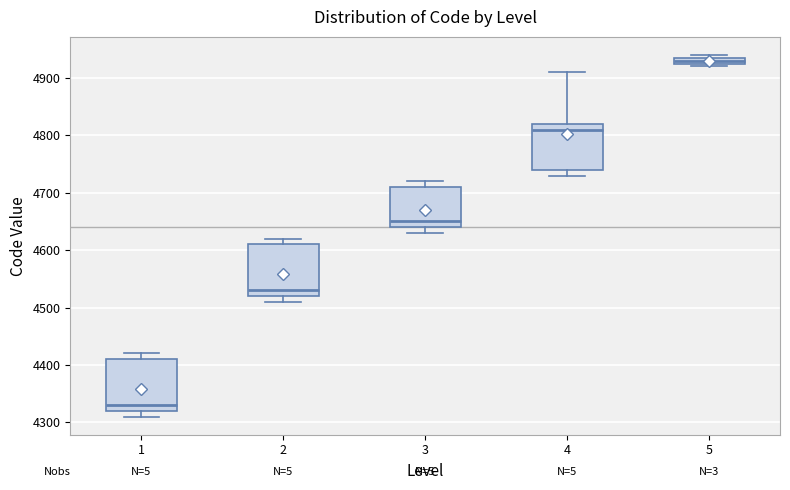

Where does the median line of the box at x = 1 sit on the y-axis? The values are not printed on the chart, so give them approximately, as read against the axis.

4330